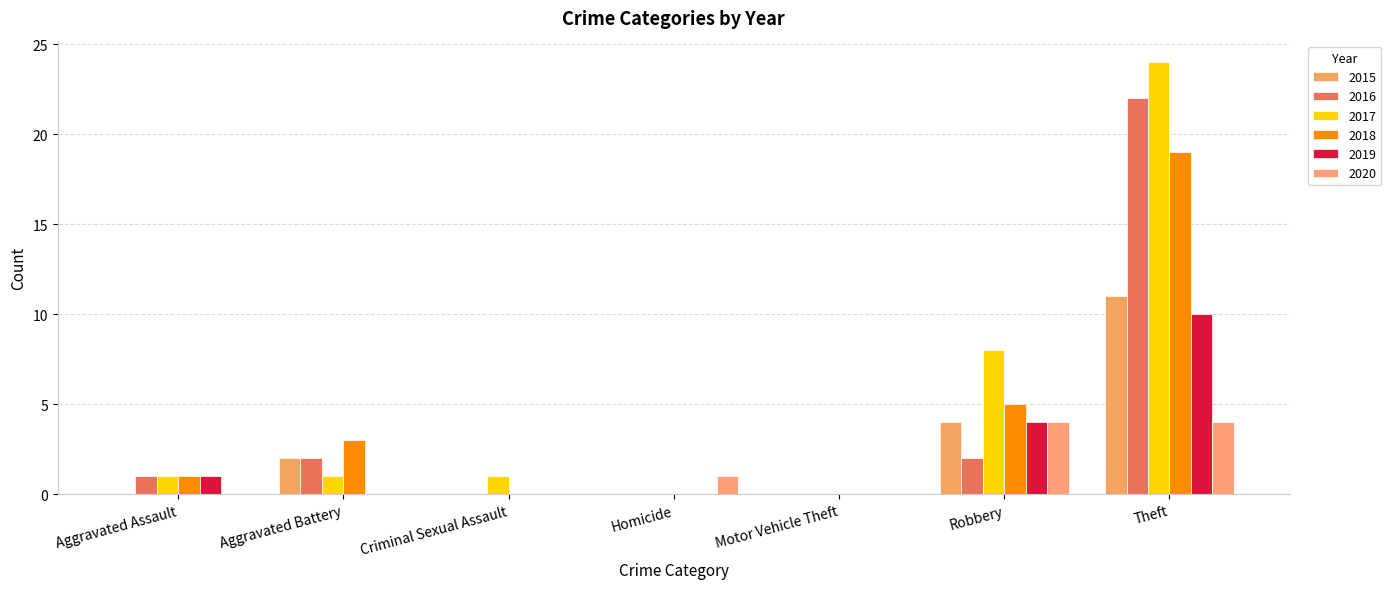

True or false: 2015 has a value of -5 at Criminal Sexual Assault.

False